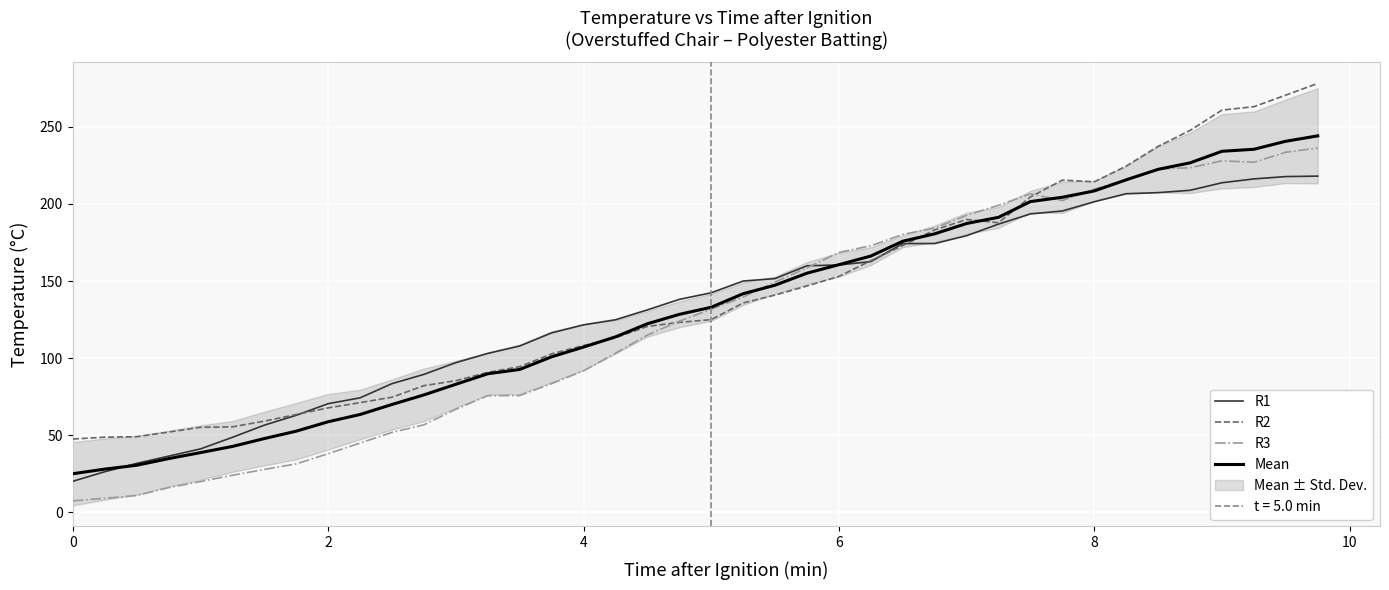

What is the greatest value displayed?

278.1